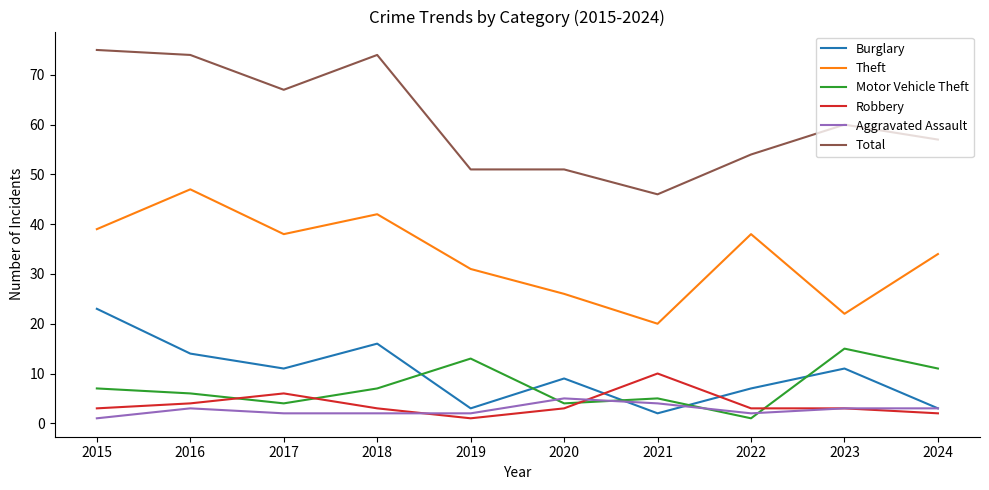

Which series has the largest total across all categories?

Total